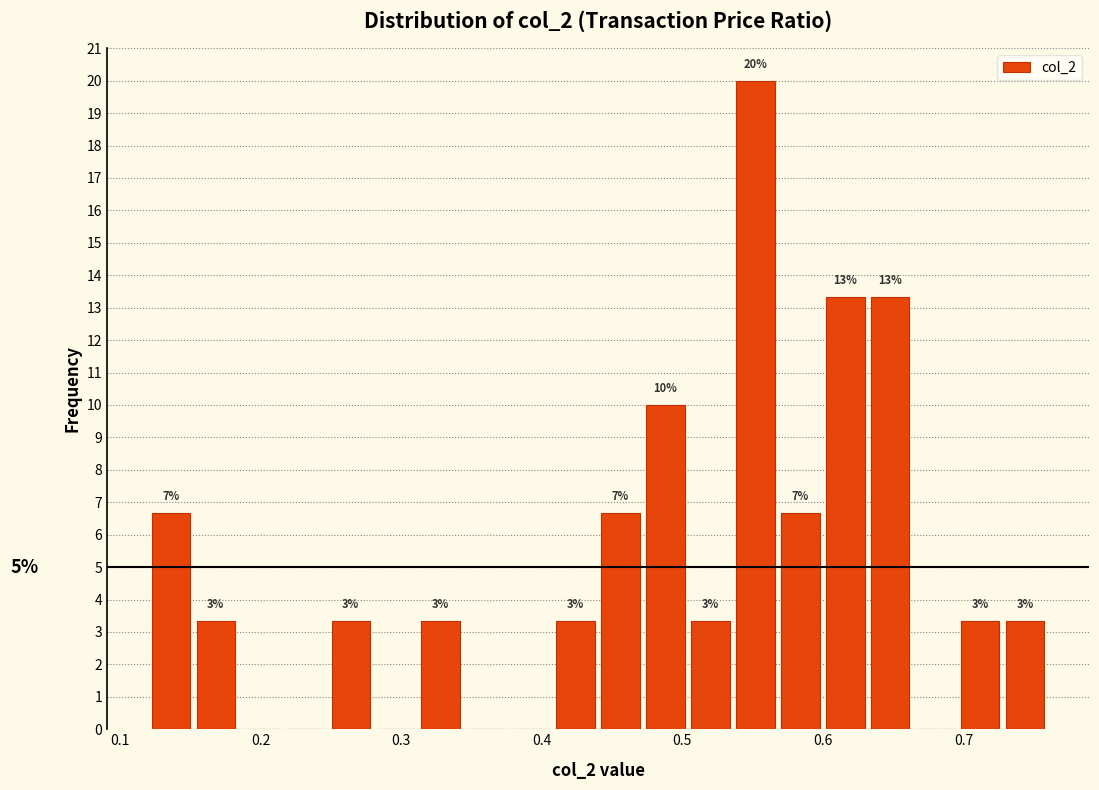

Around what value on the x-axis is the tallest bar? Give the approximate position of its centre, as read against the axis.

0.55